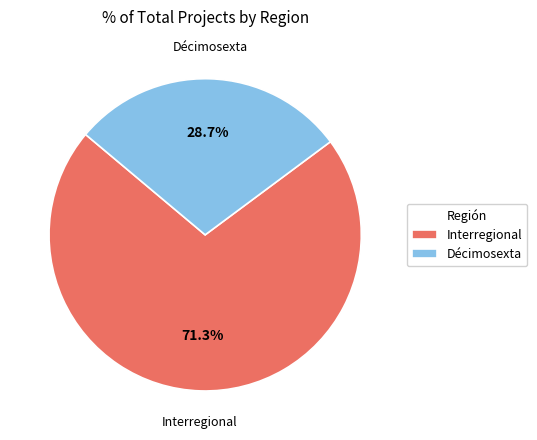

What percentage is the Décimosexta slice, to the nearest percent?

29%